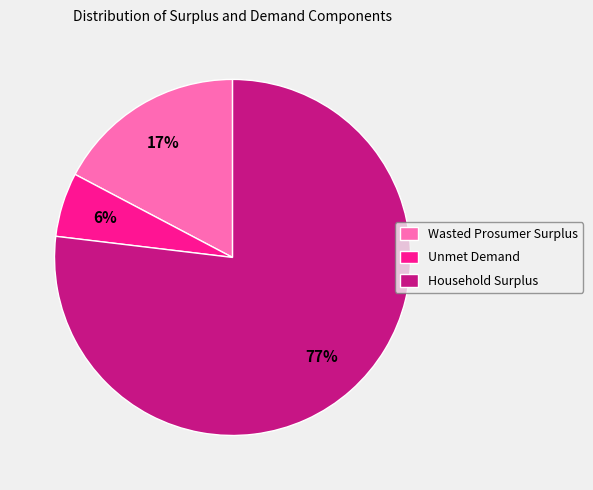

Combined, do Household Surplus and Unmet Demand account for over 50%?

Yes